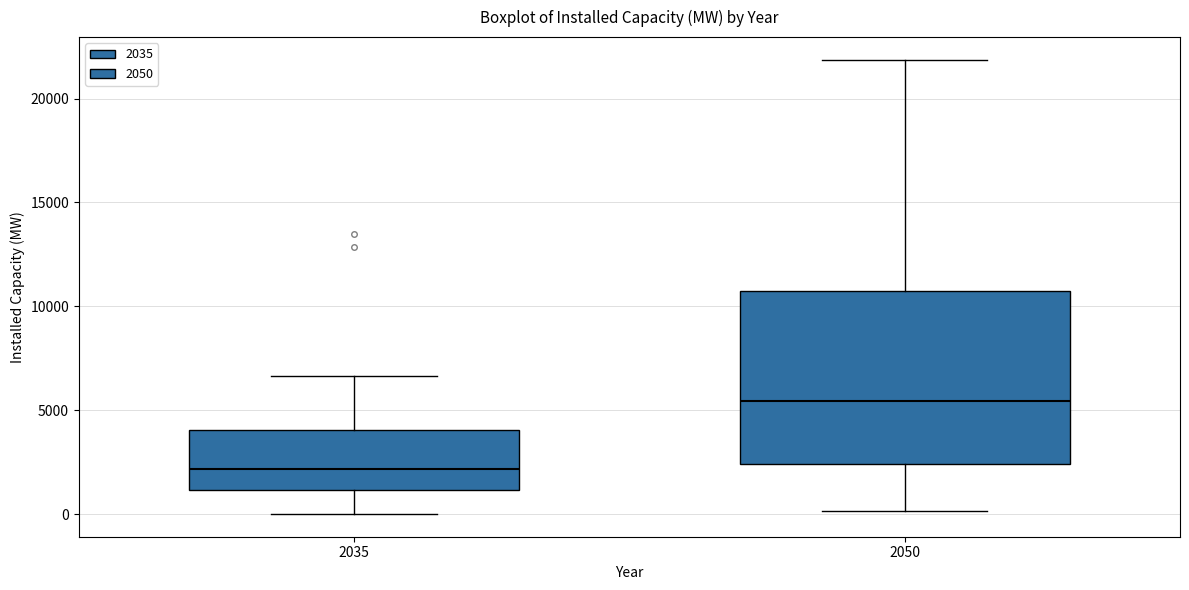

Reading left to right, transcribe this box plot: for each box, give where its median line is, the range the box spans, and where its two whiskers end, as read against the y-axis. The values are not printed on the chart, so give them approximately, as read against the axis.

2035: median 2000, box 1000 to 4000, whiskers 0 to 6500
2050: median 5500, box 2500 to 10500, whiskers 0 to 22000